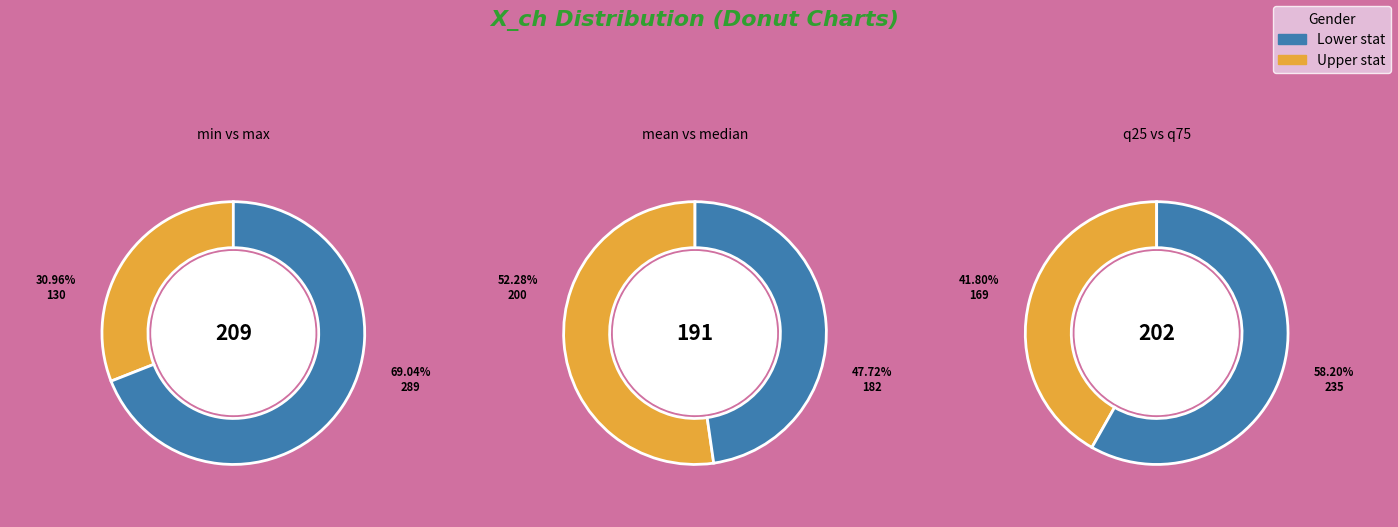

Is it true that mean is 2% of the pie?

False